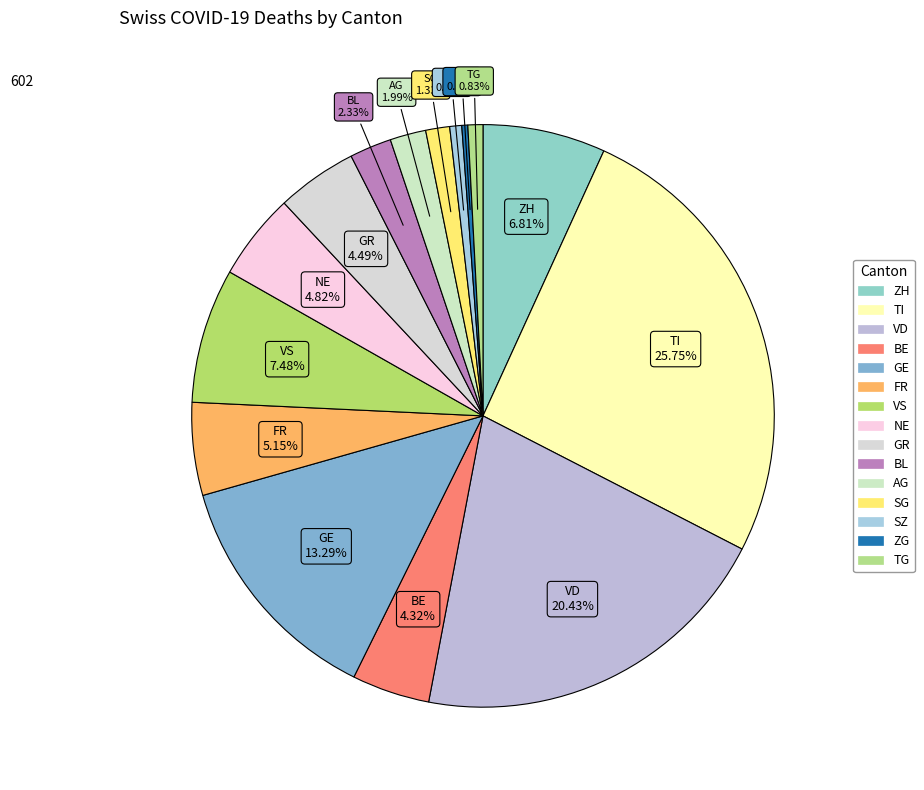

How many segments does this pie chart have?

15